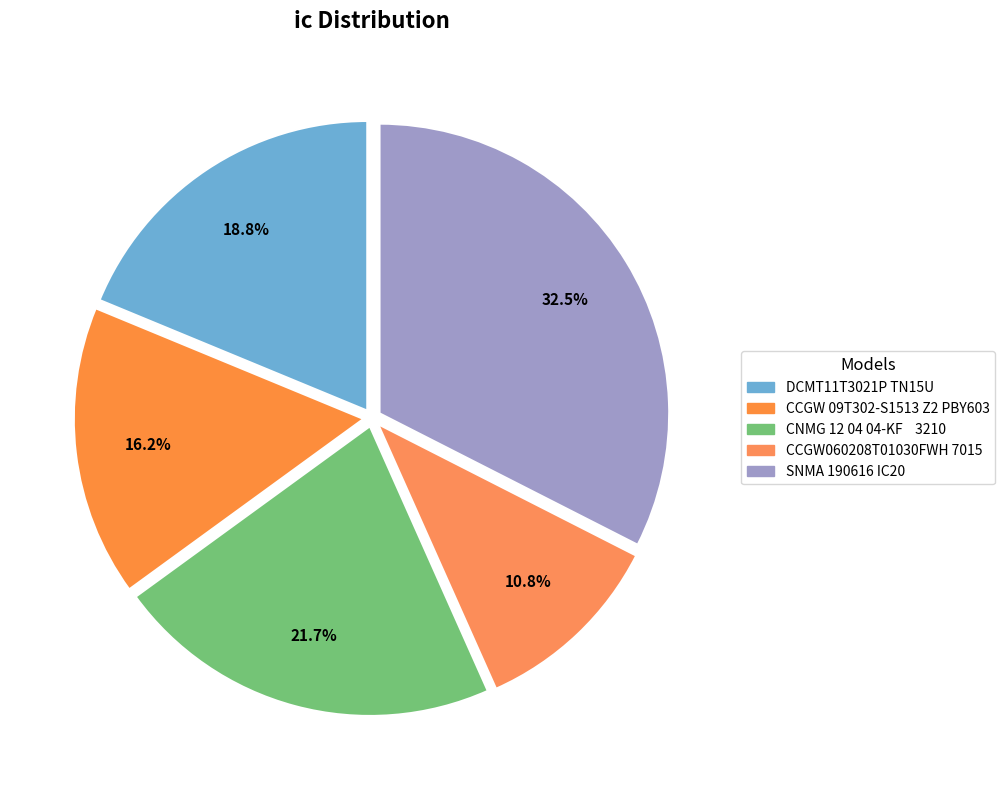

Is it true that CCGW060208T01030FWH 7015 is 11% of the pie?

True